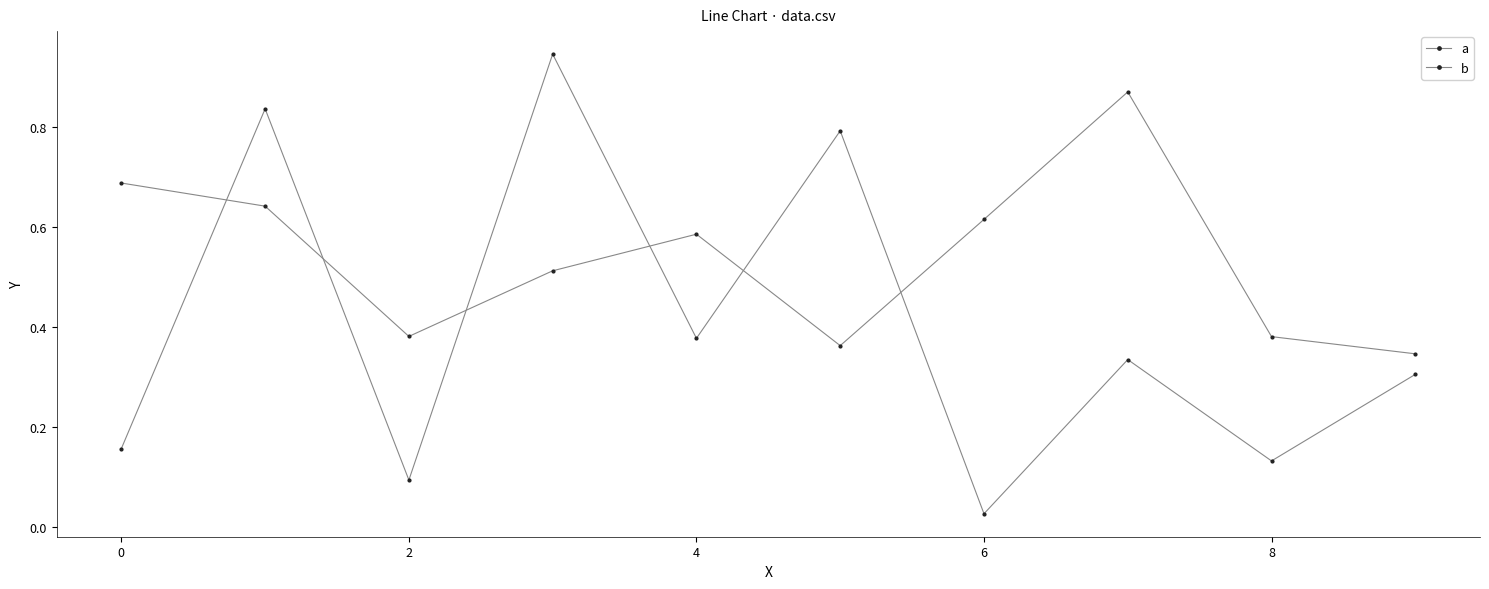

At which label does b reach its peak?

7